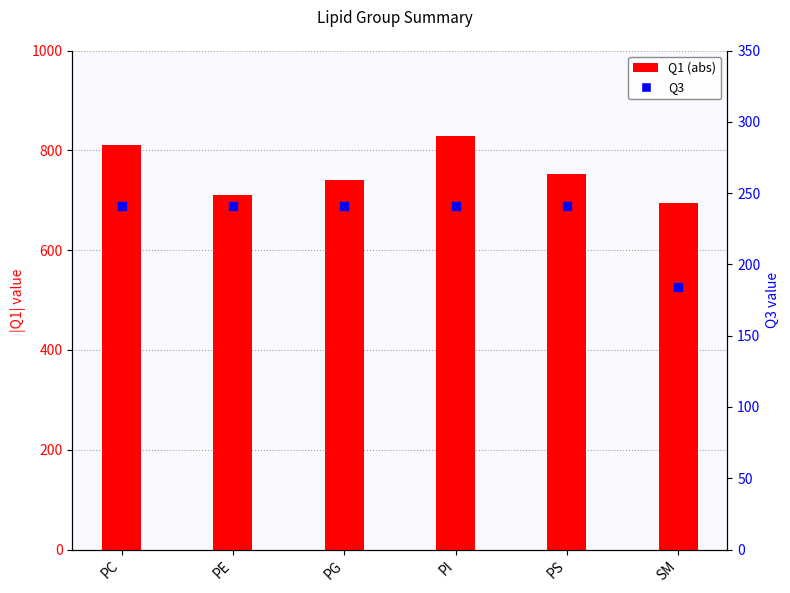

Is the value of Q1 (abs) at PS greater than the value of Q3 at PG?

Yes